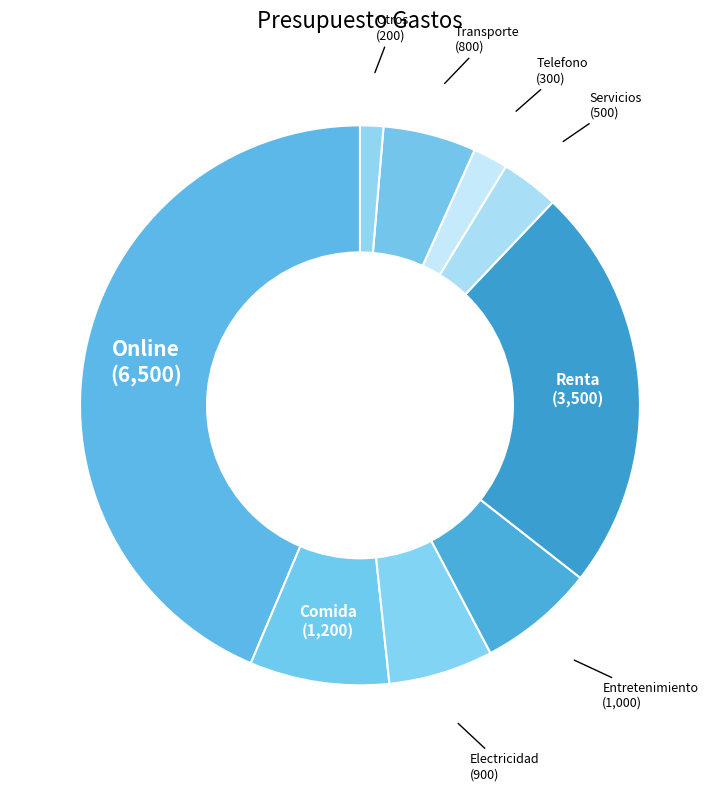

Which has a higher value, Renta or Telefono?

Renta